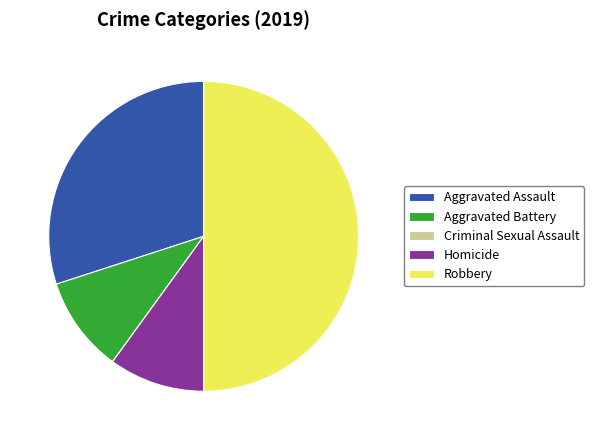

Does Aggravated Battery account for over 50% of the chart?

No